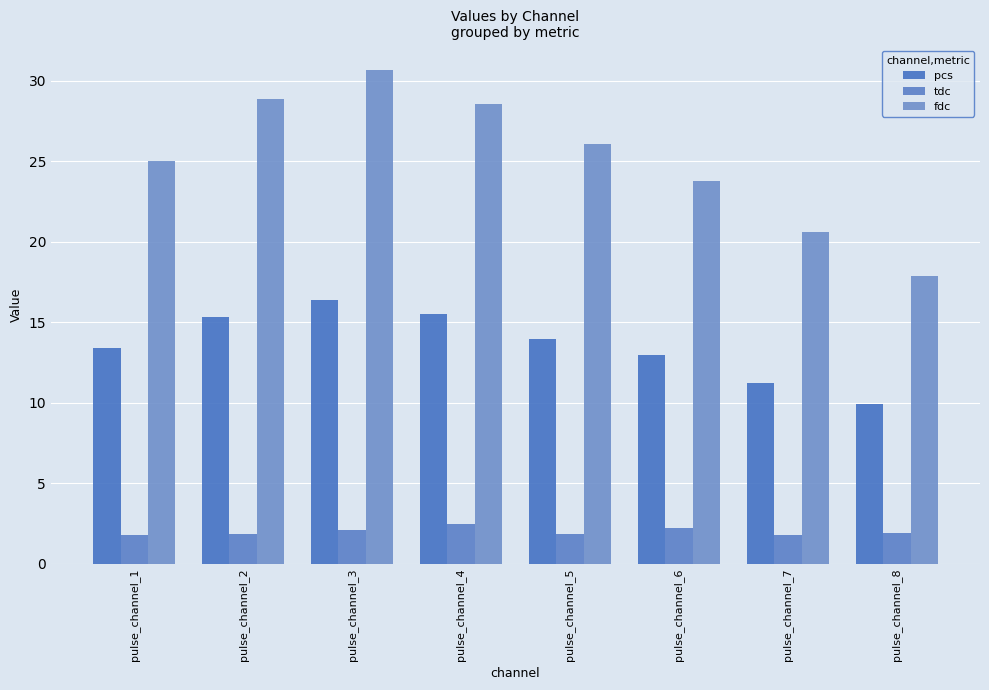

At which label does pcs reach its minimum?

pulse_channel_8